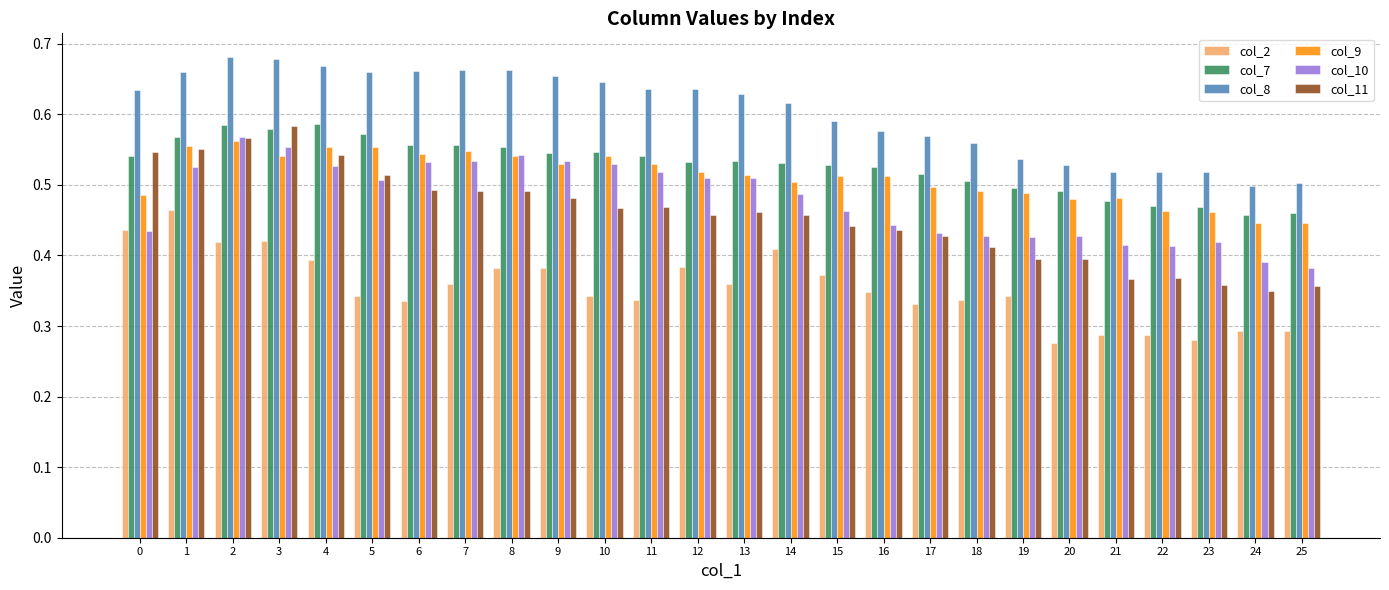

At which label does col_11 reach its peak?

3